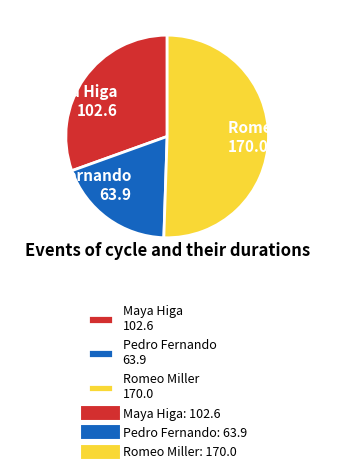

Is the sum of Romeo Miller and Pedro Fernando greater than half?

Yes